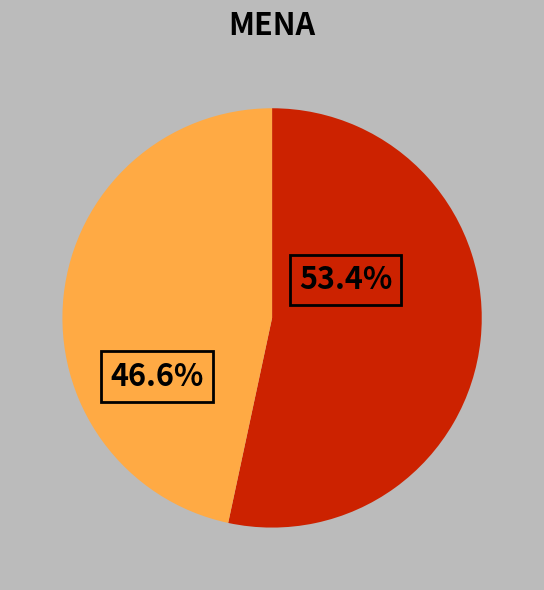

Is there a majority slice in this chart?

Yes